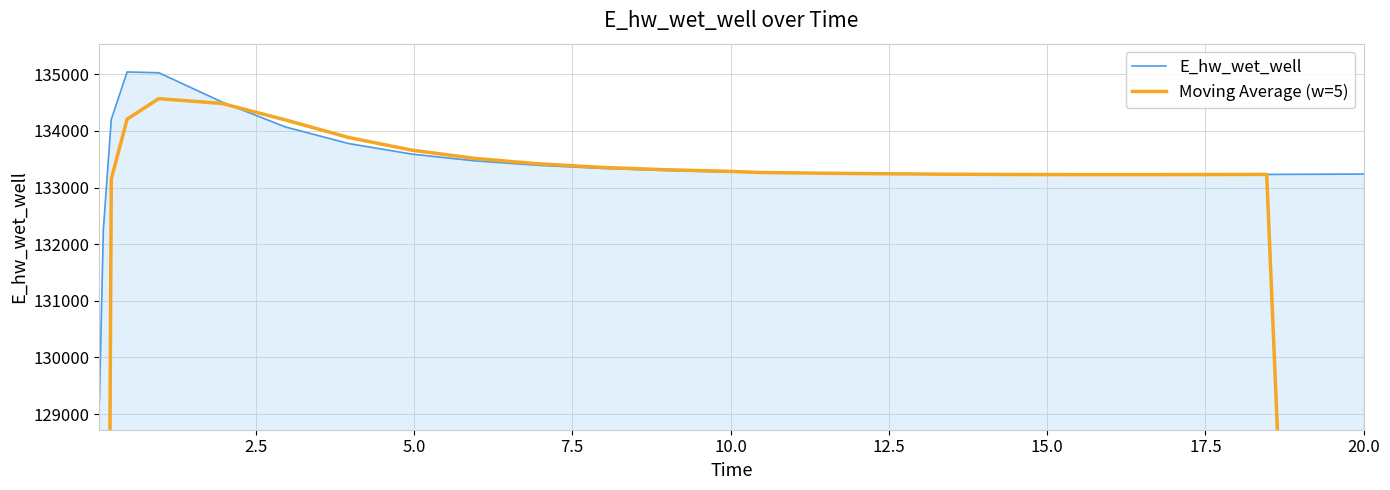

What is the maximum value for E_hw_wet_well?

135040.6